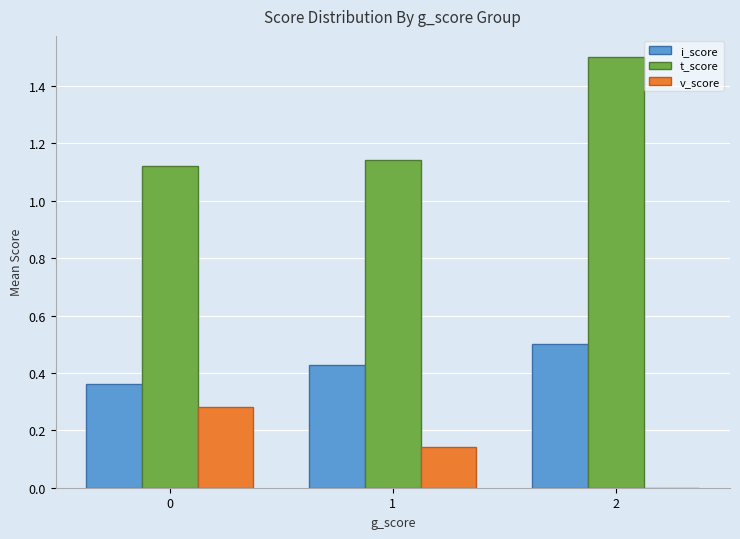

The i_score series shows 0.6 at 1. True or false?

False